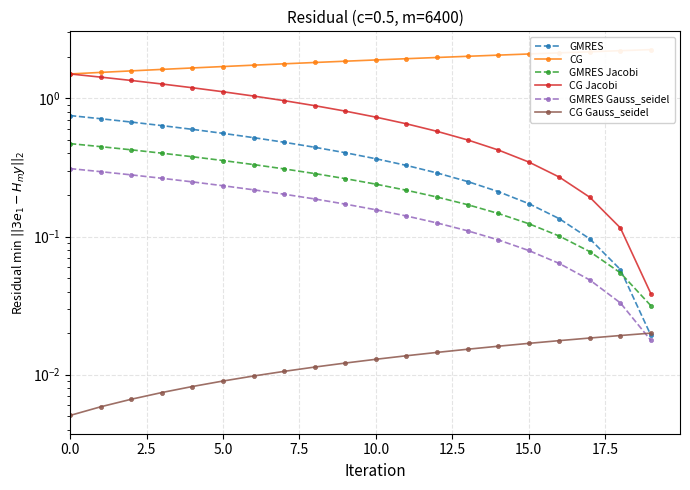

What is the value of the GMRES Gauss_seidel point at the 1st from the left?

0.3